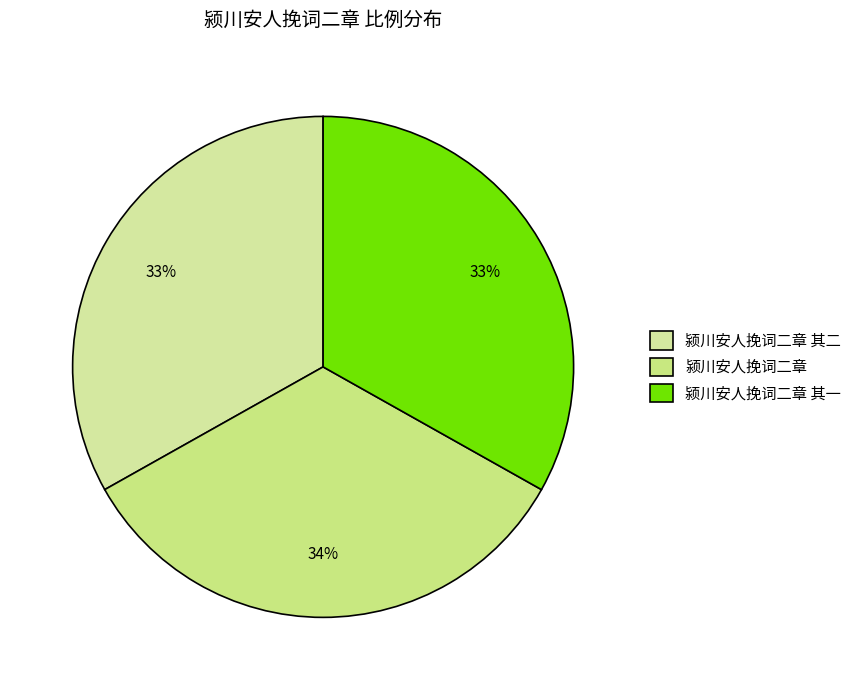

Is it true that 颍川安人挽词二章 其一 is 33% of the pie?

True